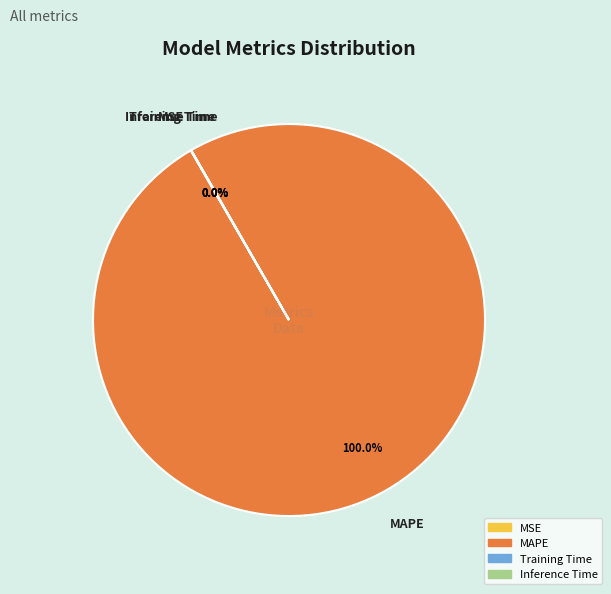

Which slice represents more than half of the pie?

MAPE